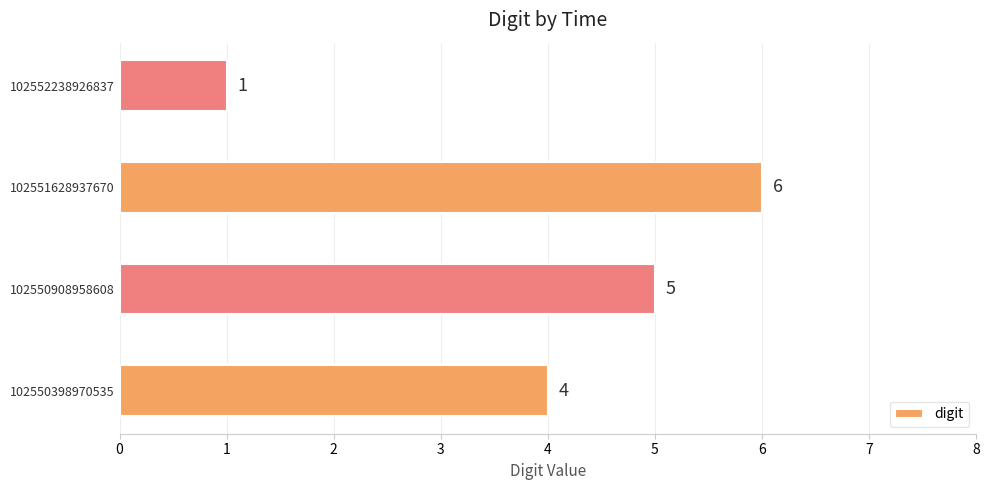

Between 102550908958608 and 102552238926837, which is larger?

102550908958608